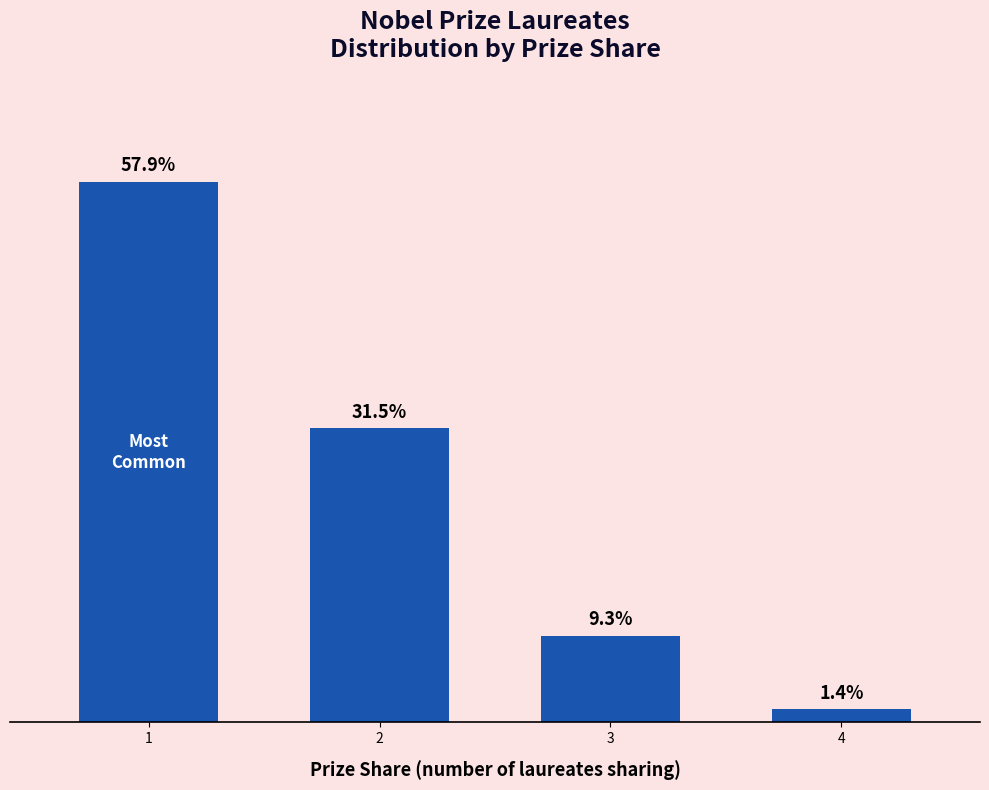

Does the chart contain any negative values?

No